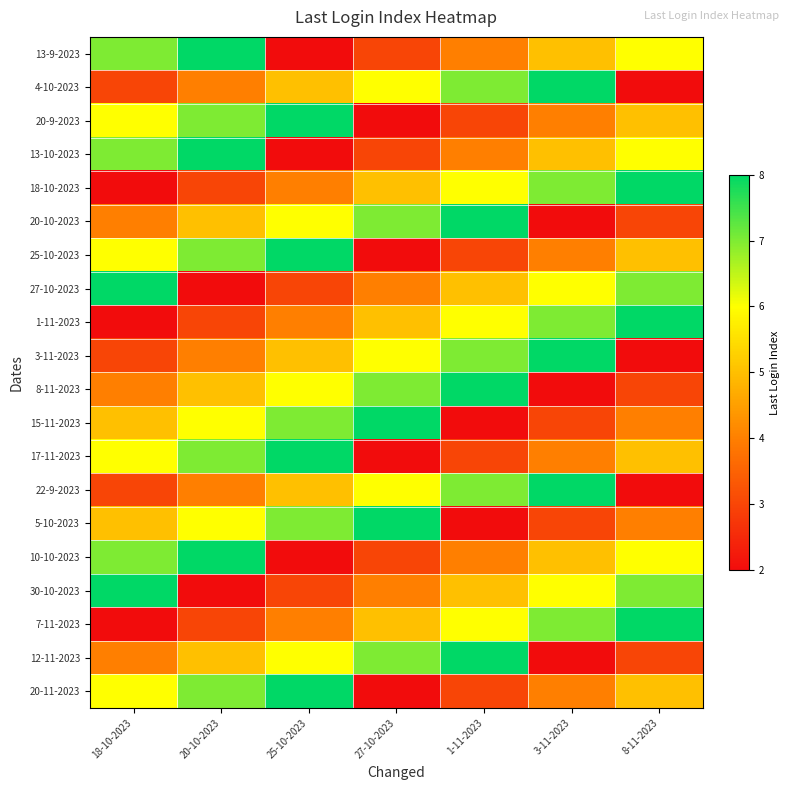

Reading left to right, list all the values displayed in this chart.

13-9-2023: 18-10-2023=7	20-10-2023=8	25-10-2023=2	27-10-2023=3	1-11-2023=4	3-11-2023=5	8-11-2023=6
4-10-2023: 18-10-2023=3	20-10-2023=4	25-10-2023=5	27-10-2023=6	1-11-2023=7	3-11-2023=8	8-11-2023=2
20-9-2023: 18-10-2023=6	20-10-2023=7	25-10-2023=8	27-10-2023=2	1-11-2023=3	3-11-2023=4	8-11-2023=5
13-10-2023: 18-10-2023=7	20-10-2023=8	25-10-2023=2	27-10-2023=3	1-11-2023=4	3-11-2023=5	8-11-2023=6
18-10-2023: 18-10-2023=2	20-10-2023=3	25-10-2023=4	27-10-2023=5	1-11-2023=6	3-11-2023=7	8-11-2023=8
20-10-2023: 18-10-2023=4	20-10-2023=5	25-10-2023=6	27-10-2023=7	1-11-2023=8	3-11-2023=2	8-11-2023=3
25-10-2023: 18-10-2023=6	20-10-2023=7	25-10-2023=8	27-10-2023=2	1-11-2023=3	3-11-2023=4	8-11-2023=5
27-10-2023: 18-10-2023=8	20-10-2023=2	25-10-2023=3	27-10-2023=4	1-11-2023=5	3-11-2023=6	8-11-2023=7
1-11-2023: 18-10-2023=2	20-10-2023=3	25-10-2023=4	27-10-2023=5	1-11-2023=6	3-11-2023=7	8-11-2023=8
3-11-2023: 18-10-2023=3	20-10-2023=4	25-10-2023=5	27-10-2023=6	1-11-2023=7	3-11-2023=8	8-11-2023=2
8-11-2023: 18-10-2023=4	20-10-2023=5	25-10-2023=6	27-10-2023=7	1-11-2023=8	3-11-2023=2	8-11-2023=3
15-11-2023: 18-10-2023=5	20-10-2023=6	25-10-2023=7	27-10-2023=8	1-11-2023=2	3-11-2023=3	8-11-2023=4
17-11-2023: 18-10-2023=6	20-10-2023=7	25-10-2023=8	27-10-2023=2	1-11-2023=3	3-11-2023=4	8-11-2023=5
22-9-2023: 18-10-2023=3	20-10-2023=4	25-10-2023=5	27-10-2023=6	1-11-2023=7	3-11-2023=8	8-11-2023=2
5-10-2023: 18-10-2023=5	20-10-2023=6	25-10-2023=7	27-10-2023=8	1-11-2023=2	3-11-2023=3	8-11-2023=4
10-10-2023: 18-10-2023=7	20-10-2023=8	25-10-2023=2	27-10-2023=3	1-11-2023=4	3-11-2023=5	8-11-2023=6
30-10-2023: 18-10-2023=8	20-10-2023=2	25-10-2023=3	27-10-2023=4	1-11-2023=5	3-11-2023=6	8-11-2023=7
7-11-2023: 18-10-2023=2	20-10-2023=3	25-10-2023=4	27-10-2023=5	1-11-2023=6	3-11-2023=7	8-11-2023=8
12-11-2023: 18-10-2023=4	20-10-2023=5	25-10-2023=6	27-10-2023=7	1-11-2023=8	3-11-2023=2	8-11-2023=3
20-11-2023: 18-10-2023=6	20-10-2023=7	25-10-2023=8	27-10-2023=2	1-11-2023=3	3-11-2023=4	8-11-2023=5